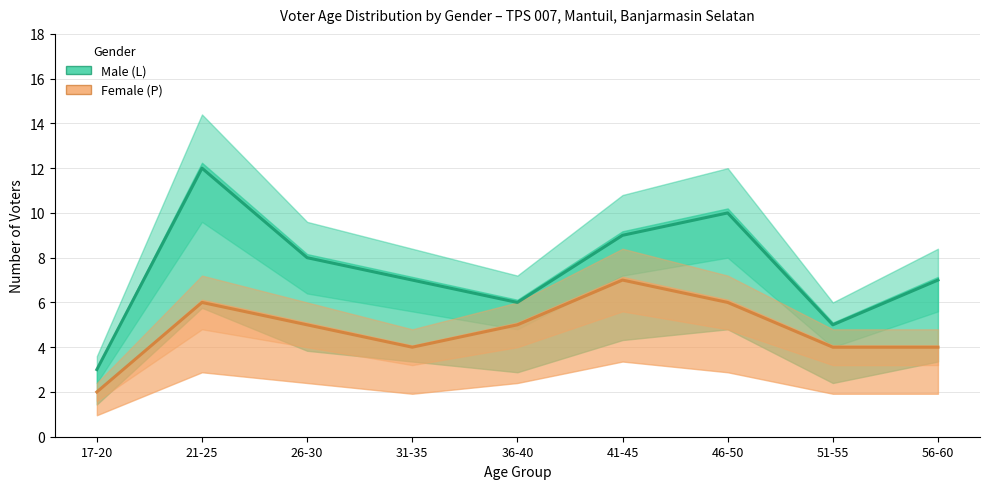

At 56-60, list the series in order from largest to smallest.

Male (L), Female (P)